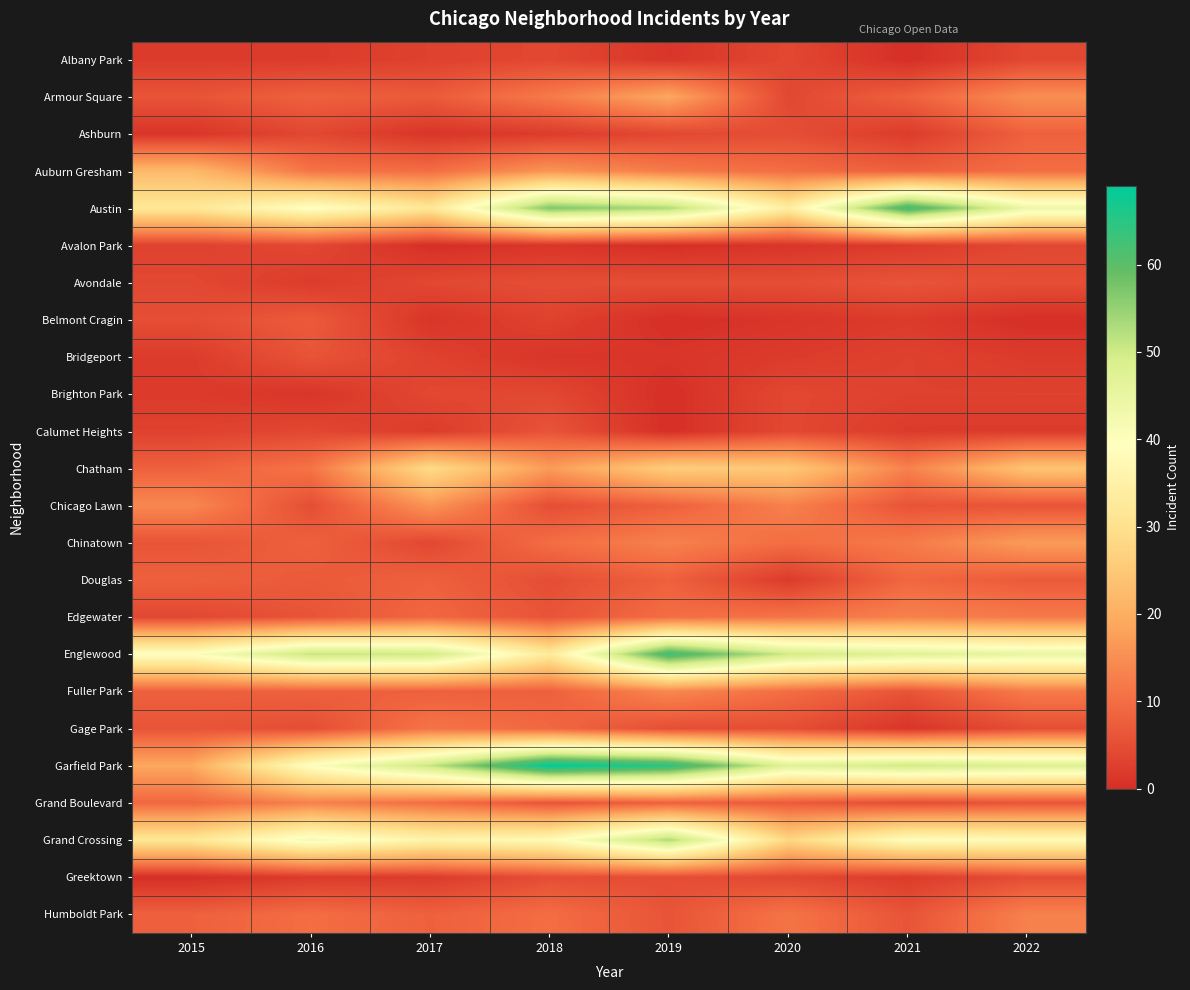

Count the number of categories in the chart.

8